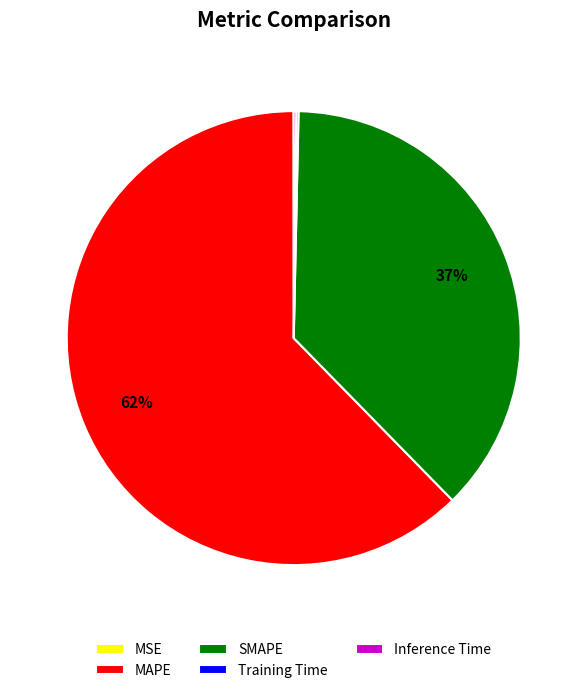

To the nearest percent, what percentage of the pie is SMAPE?

37%